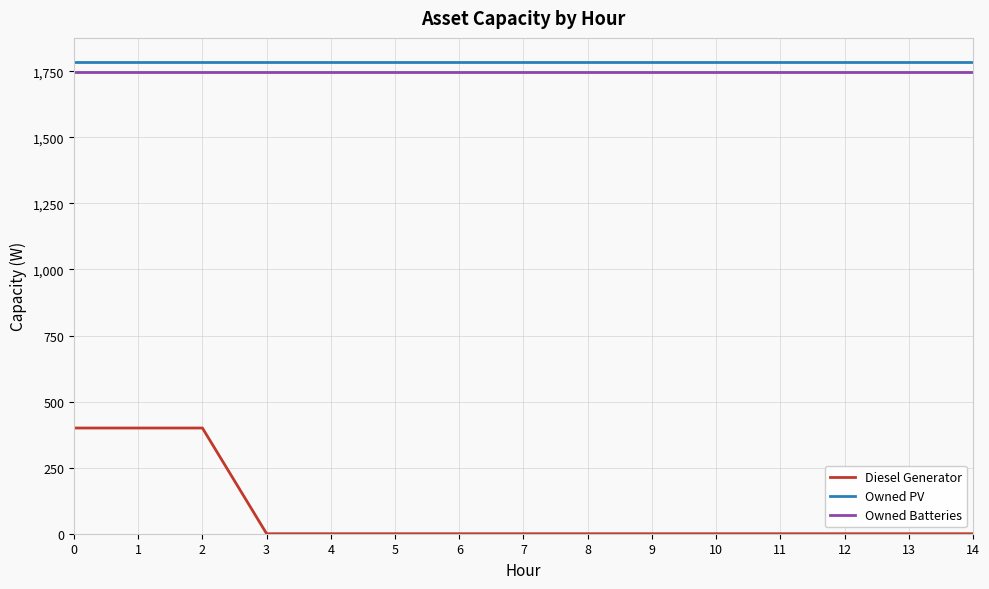

What is the lowest value of the Owned PV series?

1787